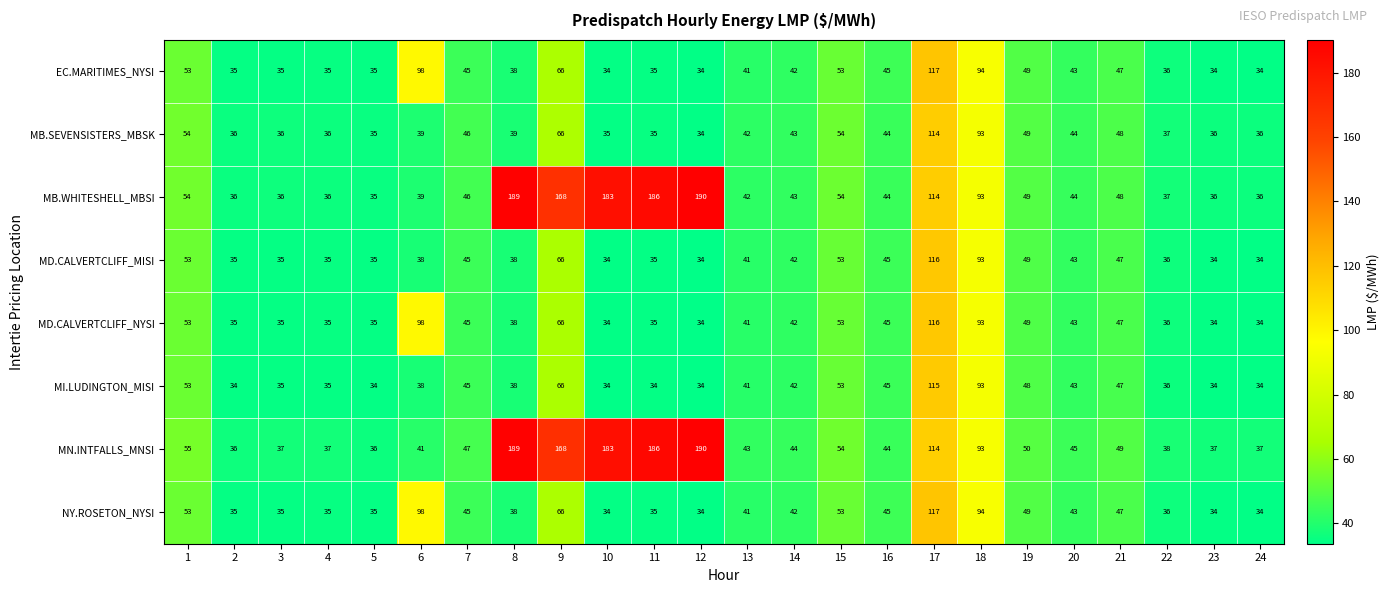

What is the difference between the second highest and second lowest values in the MI.LUDINGTON_MISI series?

59